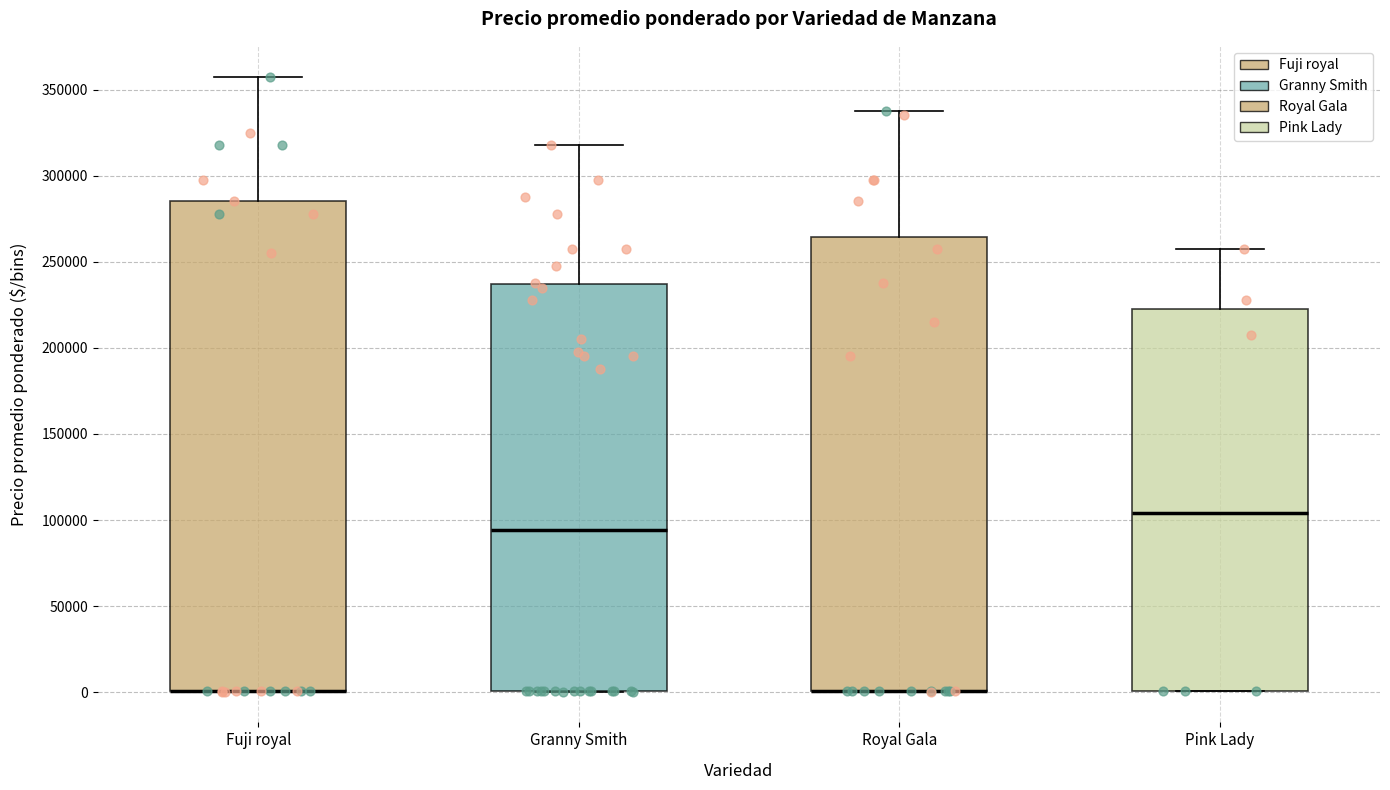

Reading left to right, transcribe this box plot: for each box, give where its median line is, the range the box spans, and where its two whiskers end, as read against the y-axis. The values are not printed on the chart, so give them approximately, as read against the axis.

Fuji royal: median 0 (drawn on the box's lower edge), box 0 to 285000, whiskers 0 to 360000
Granny Smith: median 95000, box 0 to 235000, whiskers 0 to 320000
Royal Gala: median 0 (drawn on the box's lower edge), box 0 to 265000, whiskers 0 to 340000
Pink Lady: median 105000, box 0 to 225000, whiskers 0 to 260000